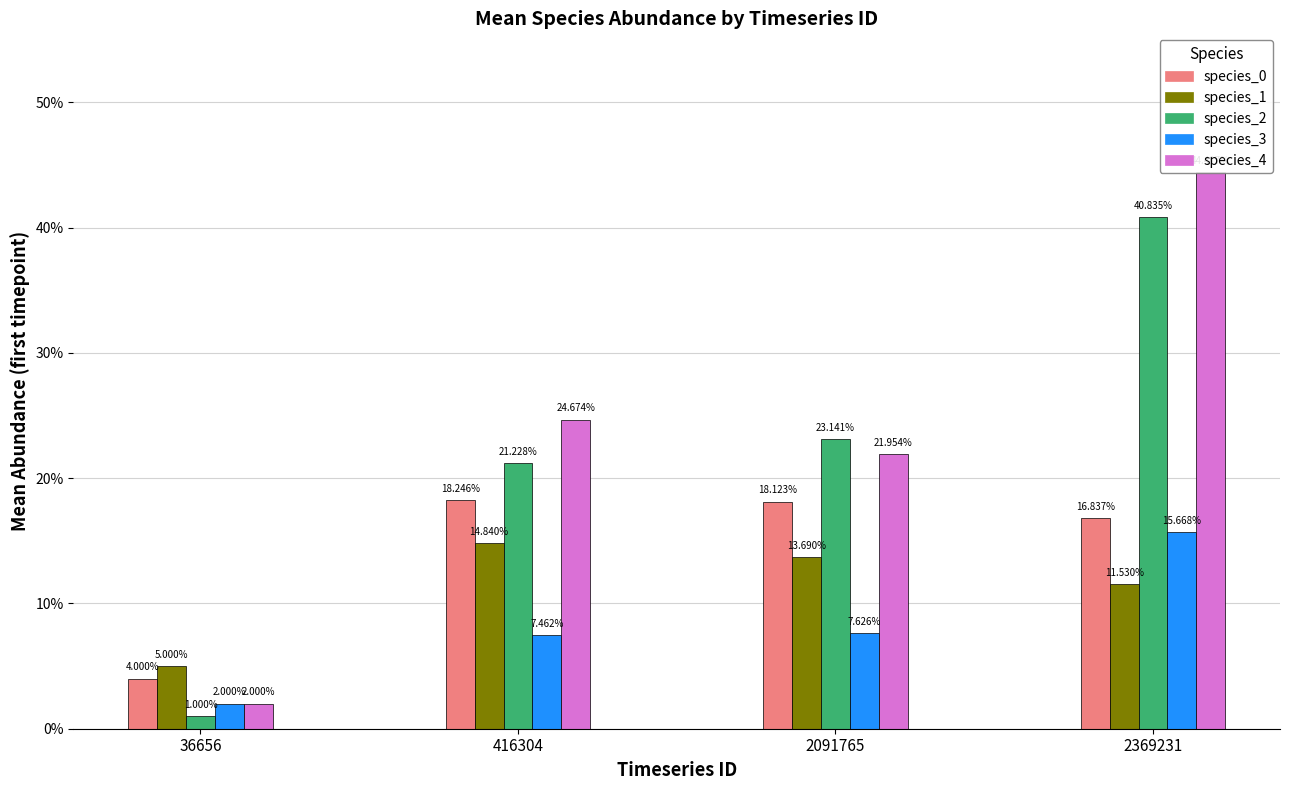

What is the sum of the species_2 values at 416304 and 36656?

0.2